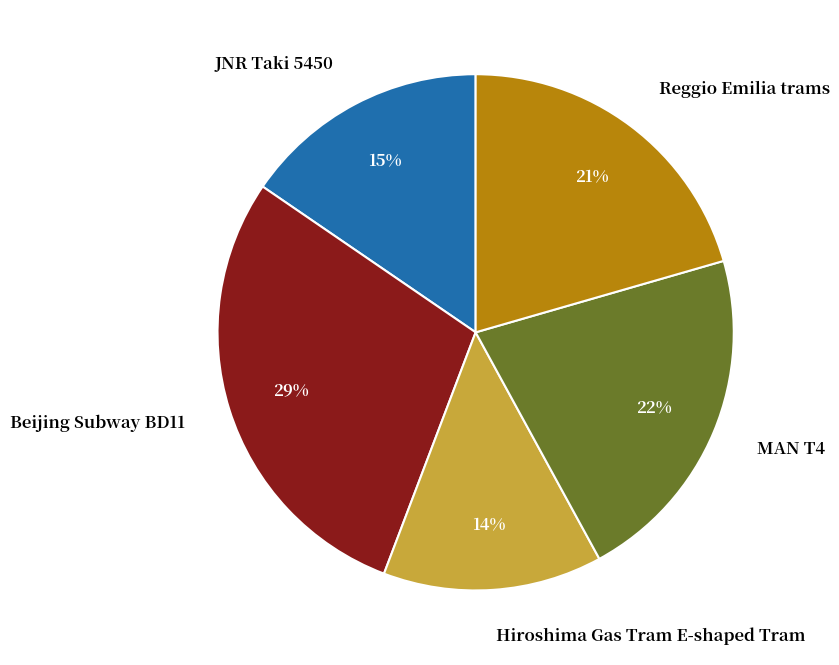

Which has a higher value, Reggio Emilia trams or JNR Taki 5450?

Reggio Emilia trams